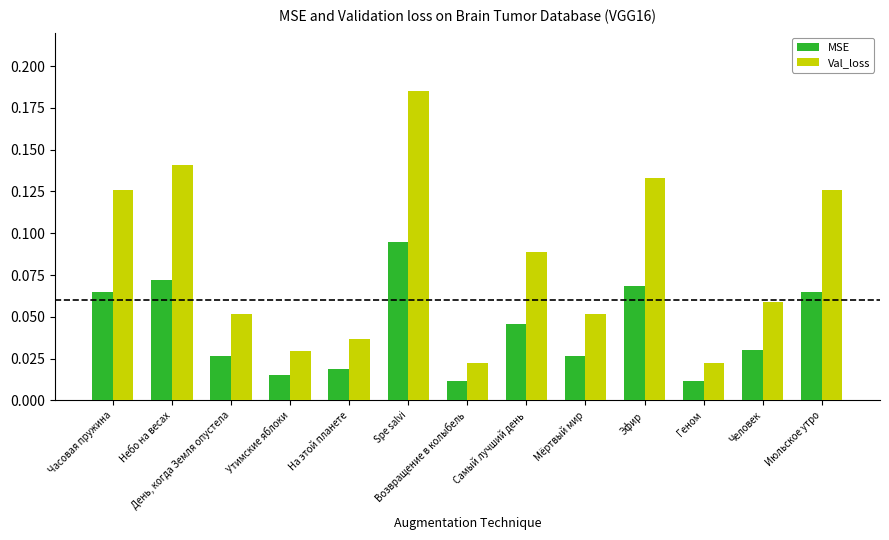

Count the number of categories in the chart.

13